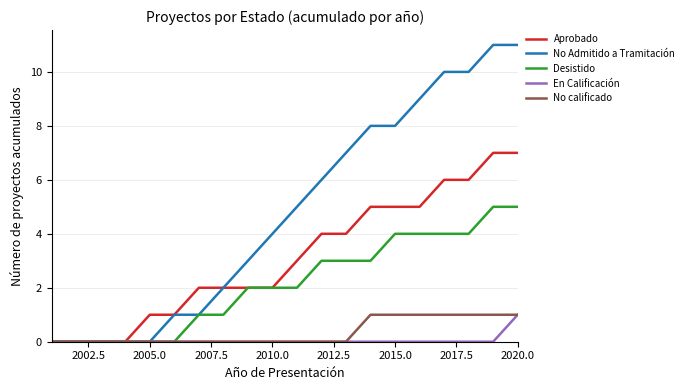

What are all the series names shown in the legend?

Aprobado, No Admitido a Tramitación, Desistido, En Calificación, No calificado